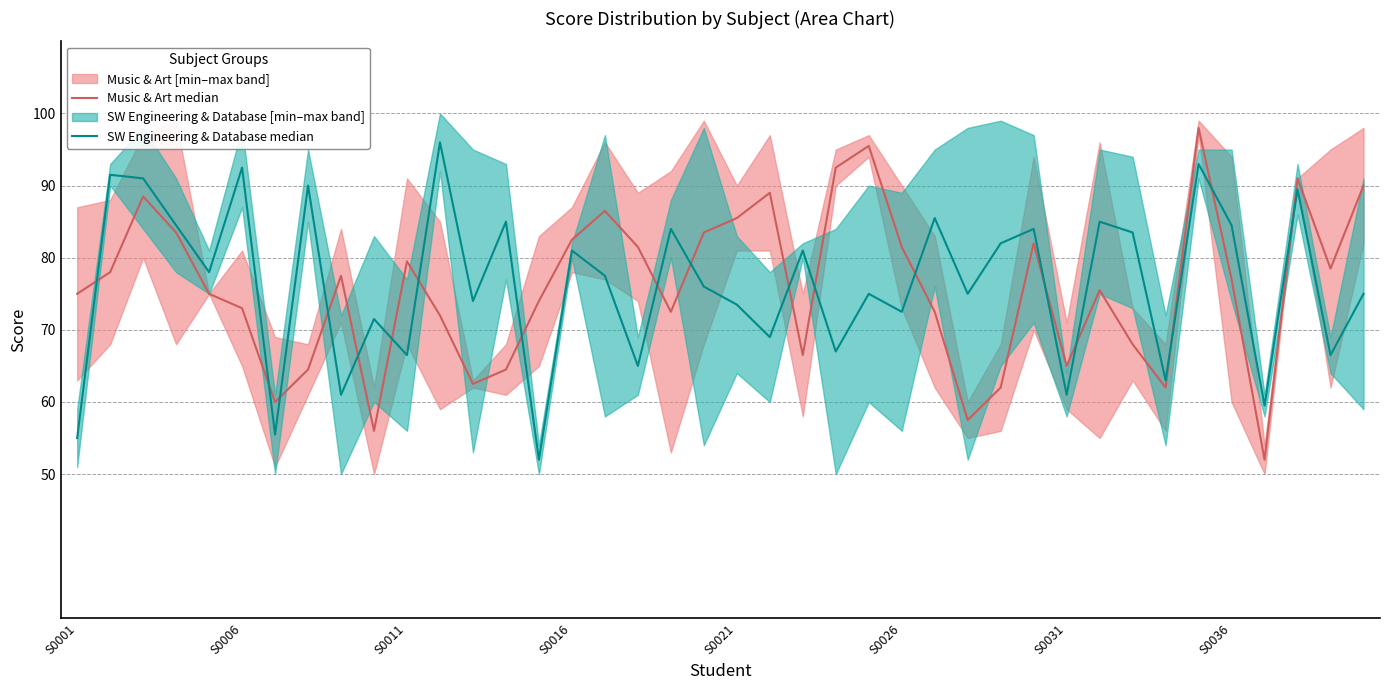

Which series has the largest total across all categories?

SW Engineering & Database median